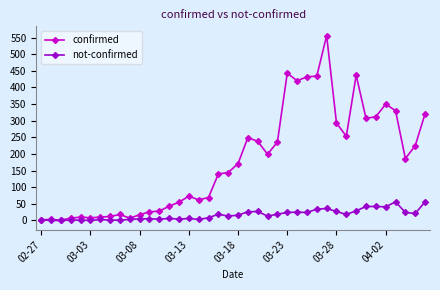

Rank the series by their average value, from lowest to highest.

not-confirmed, confirmed